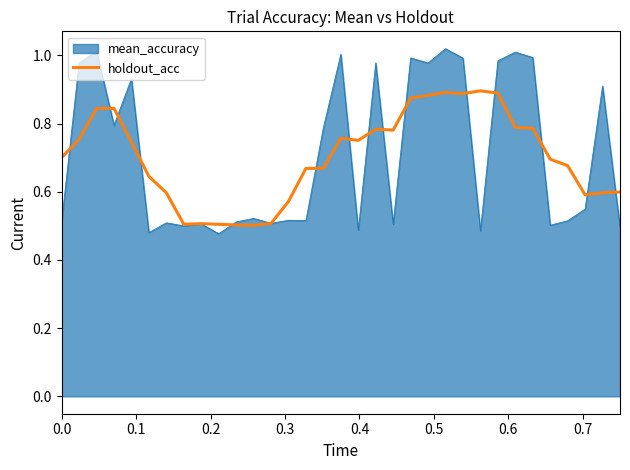

List the series in order of their peak value, lowest first.

holdout_acc, mean_accuracy